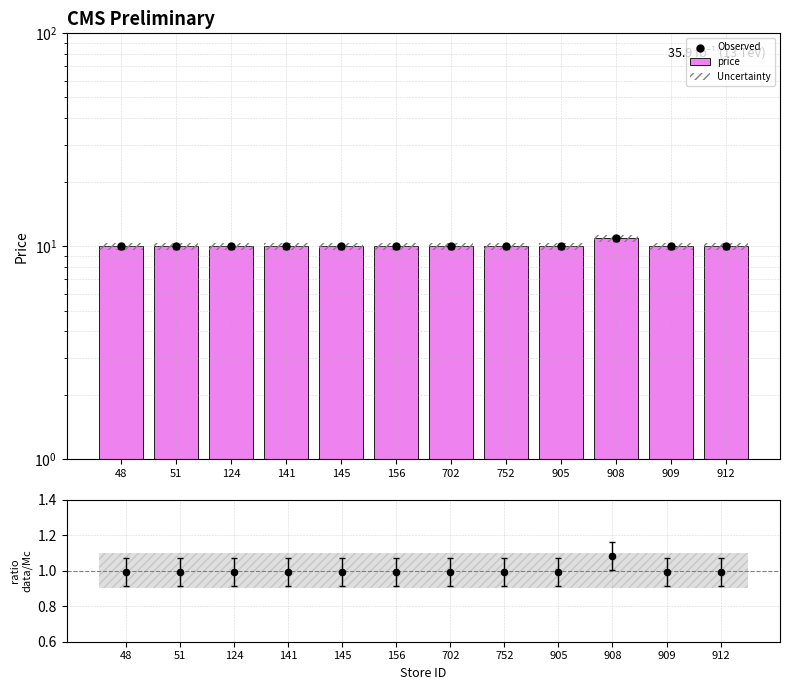

At how many categories does at least one series exceed 8?

12